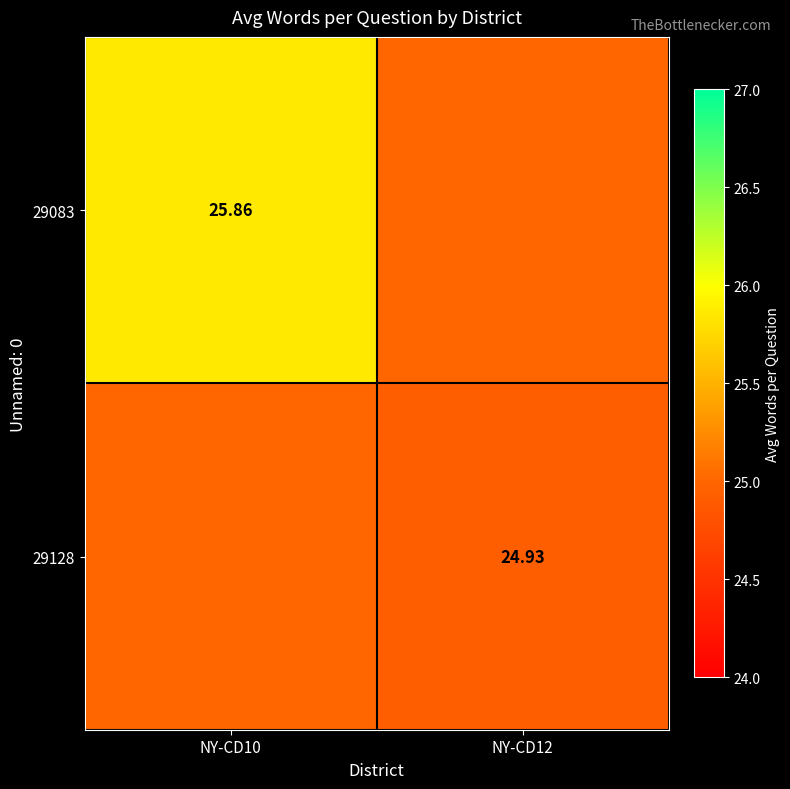

At which category is the sum across all series the highest?

NY-CD10